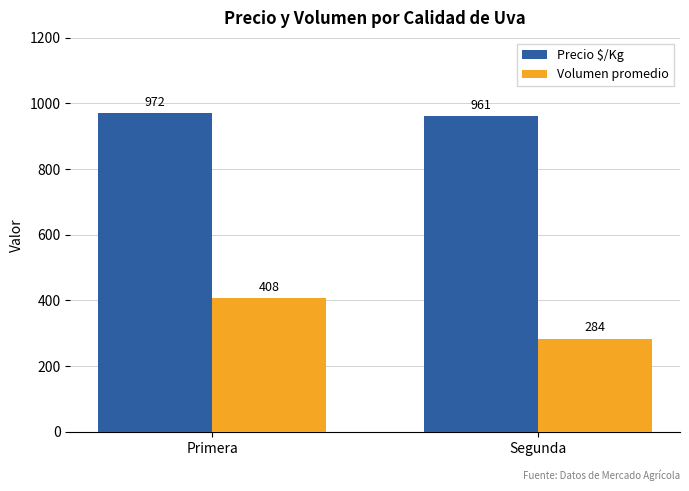

What is the label of the 1st bar from the left?

Primera